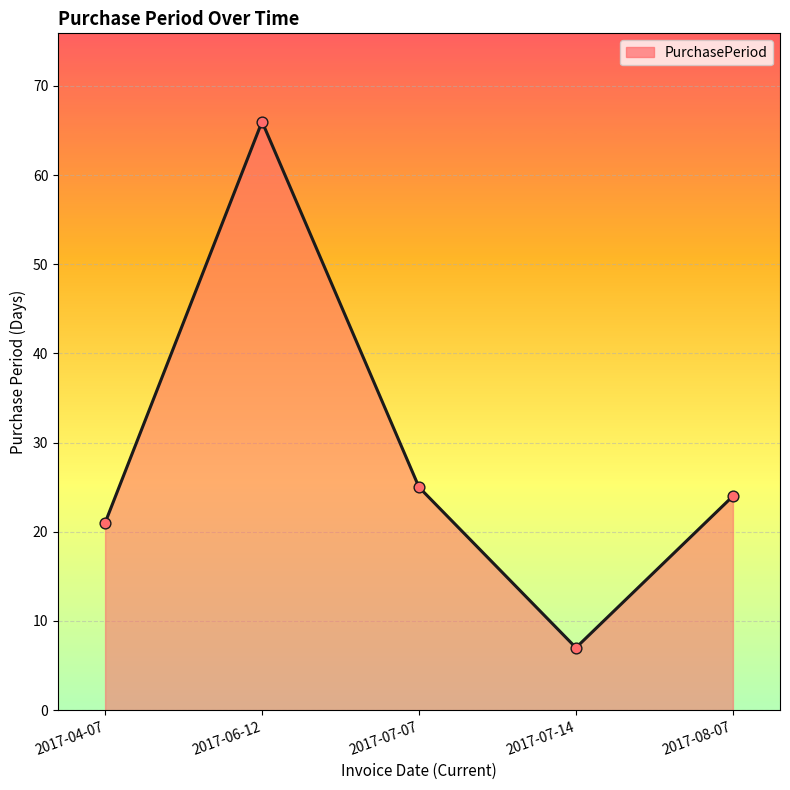

Approximately how many times larger is the value at 2017-07-07 compared to 2017-06-12?

0.4